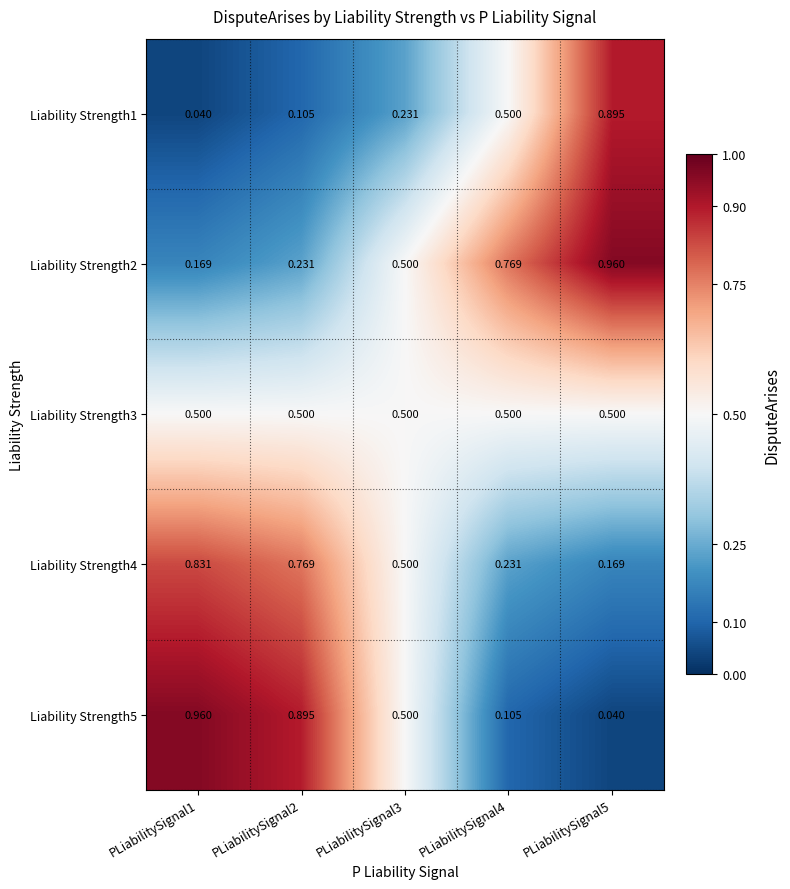

Is the value of Liability Strength5 at PLiabilitySignal4 greater than the value of Liability Strength3 at PLiabilitySignal3?

No